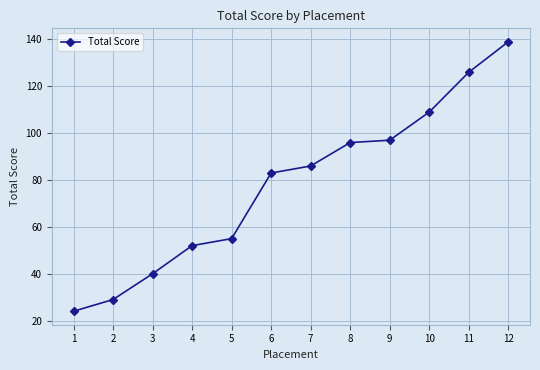

Reading left to right, extract all data points from this chart.

24	29	40	52	55	83	86	96	97	109	126	139